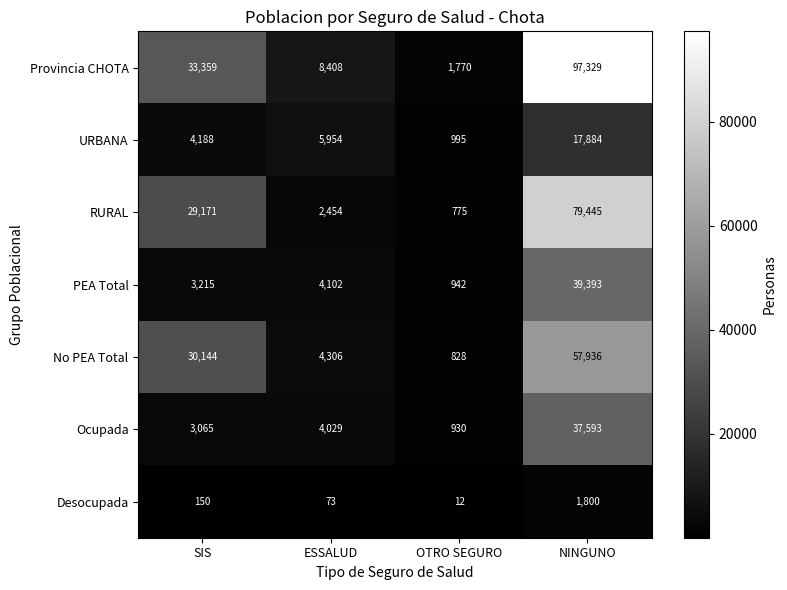

What is the average value of the URBANA series?

7255